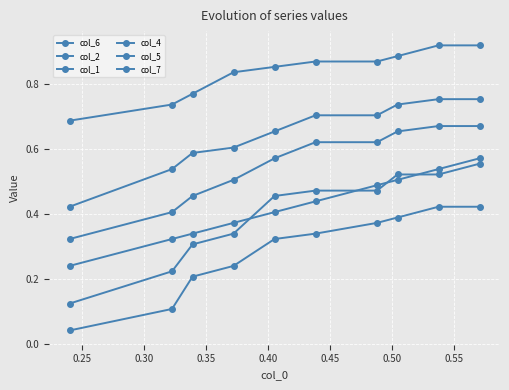

True or false: col_4 and col_5 intersect in this chart.

False